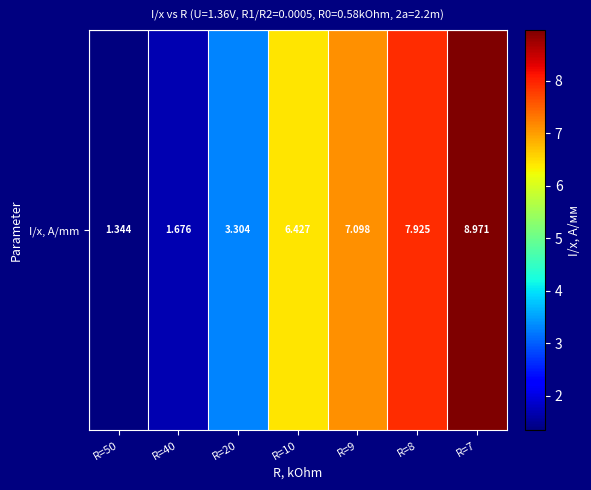

How many data points does each series have?

7